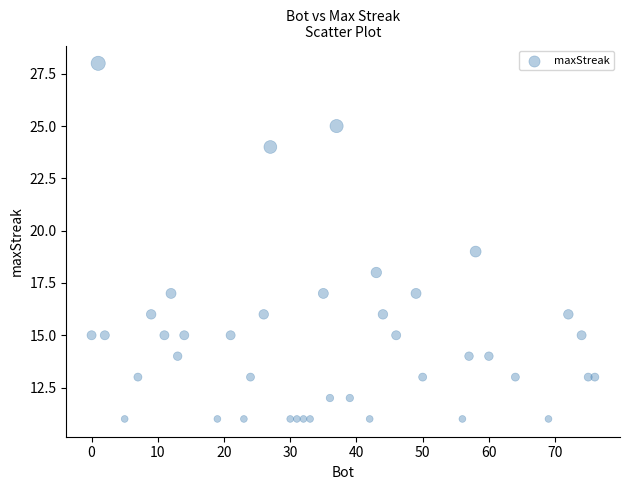

What is the range of X values (max minus min)?

76